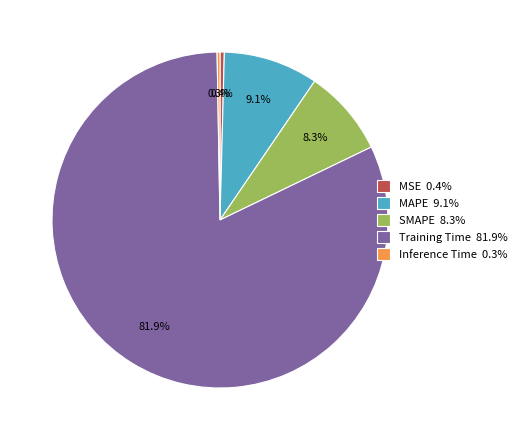

Do SMAPE 8.3% and MAPE 9.1% together represent more than half of the pie?

No